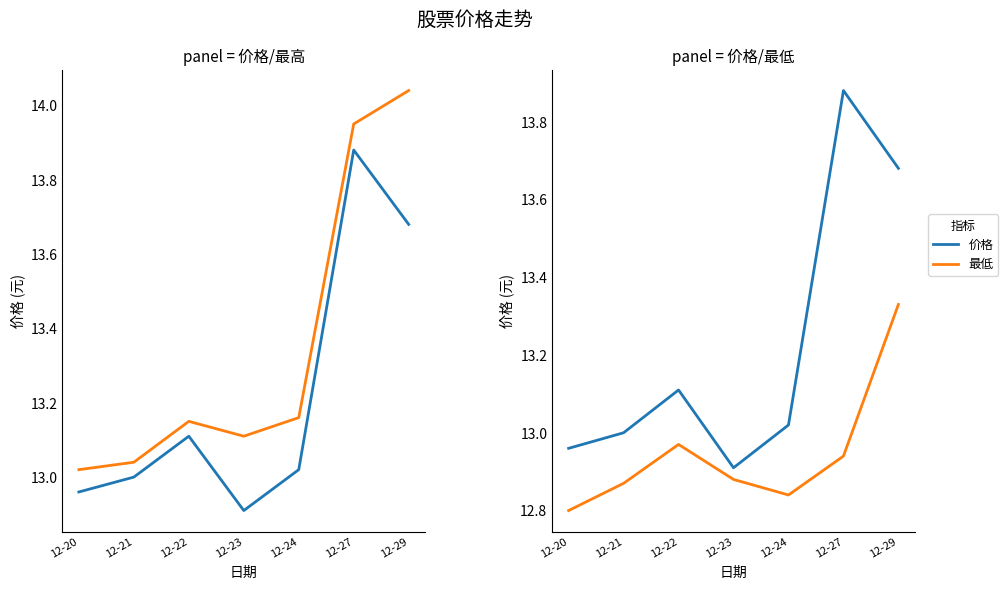

True or false: 最低 and 价格 cross at least once.

False